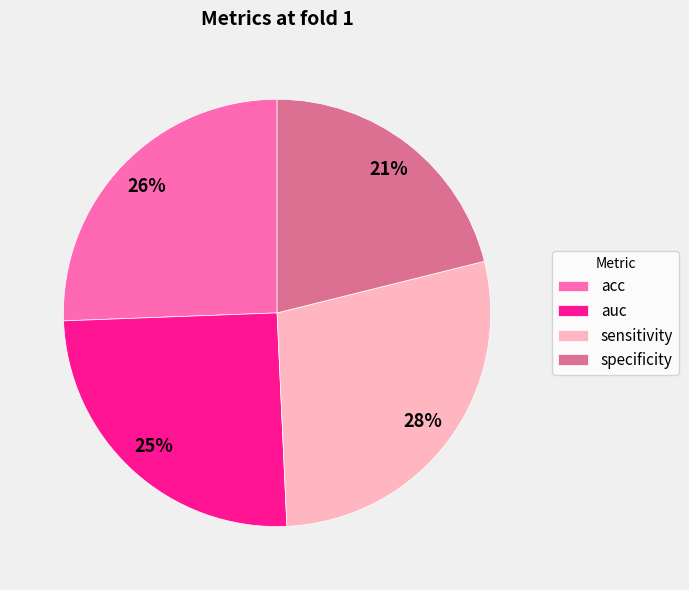

Combined, do acc and specificity account for over 50%?

No